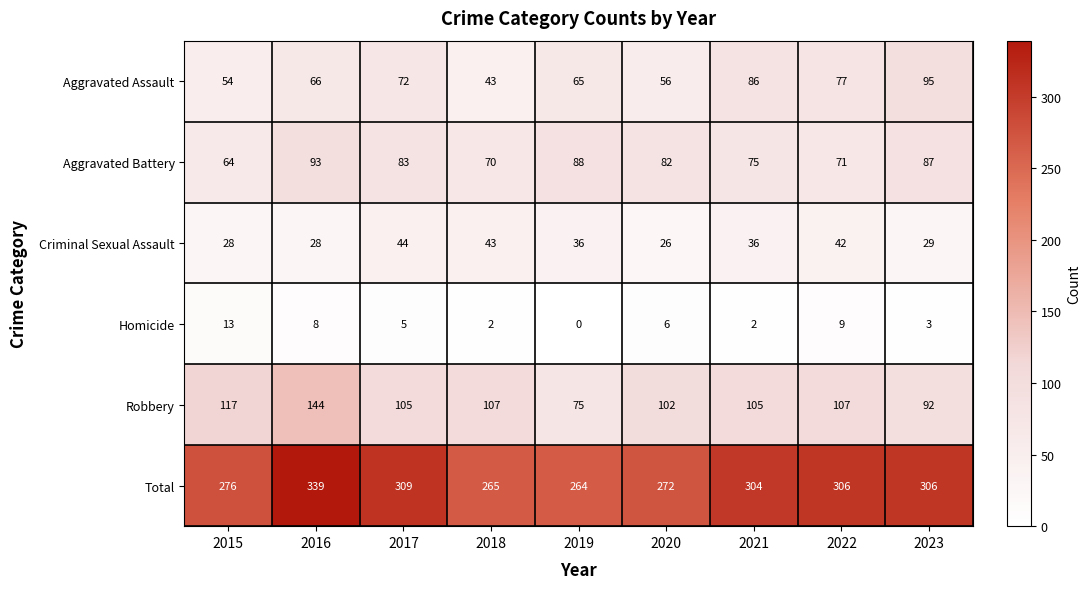

At which category does the chart reach its peak across all series?

2016